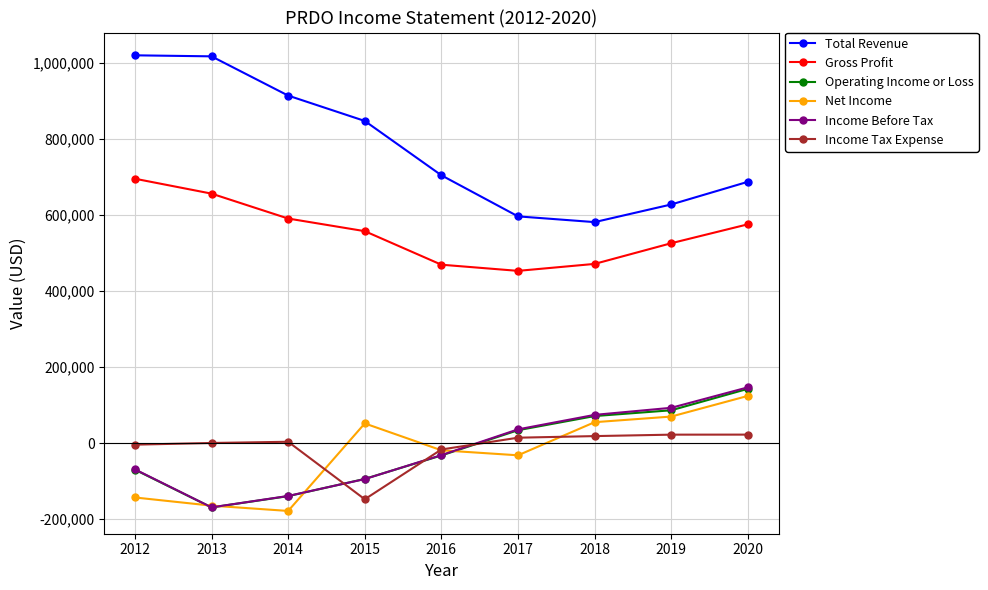

What is the difference between the maximum and minimum values in the Gross Profit series?

242300